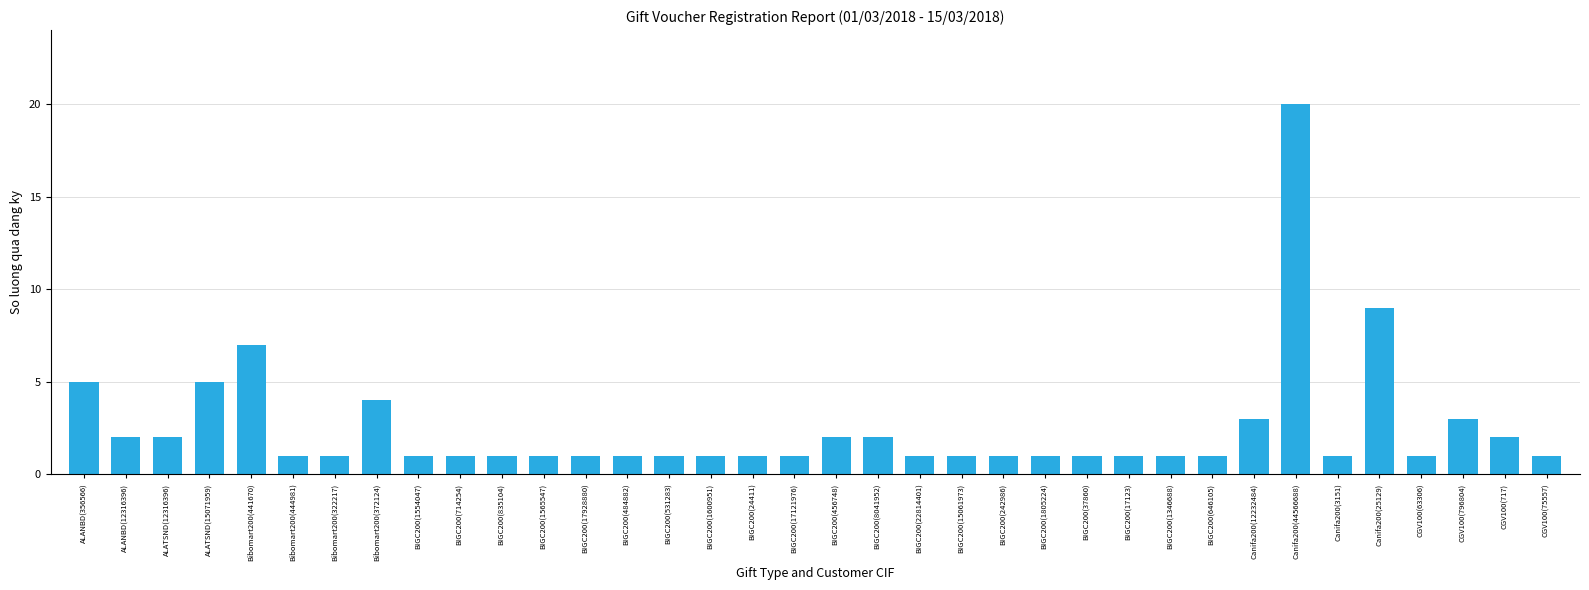

At which category does the chart reach its peak across all series?

Canifa200(44566688)